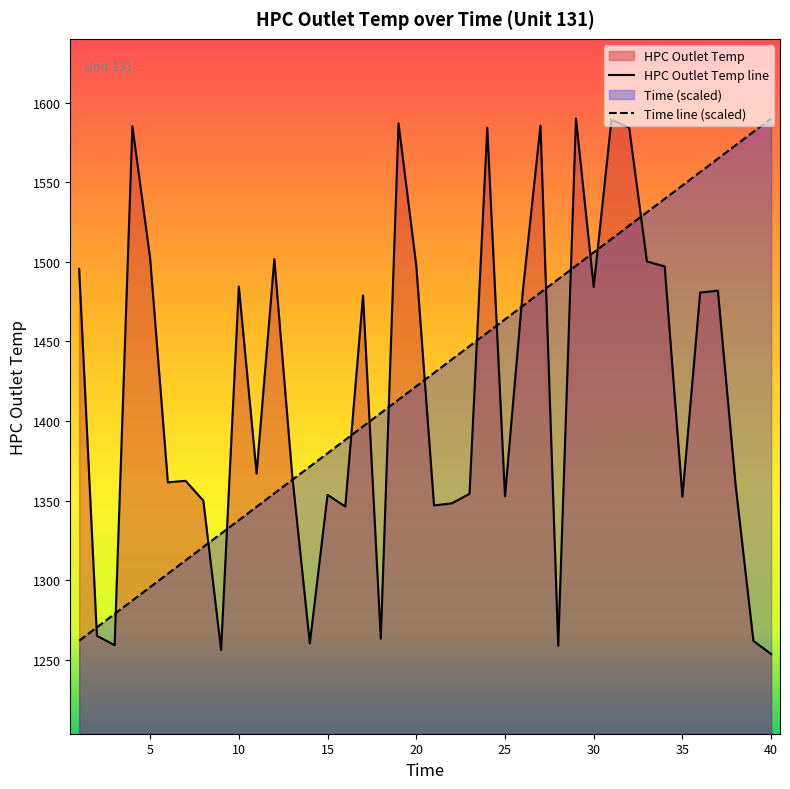

In HPC Outlet Temp, how many points are lower than both neighbors (excluding endpoints)?

12